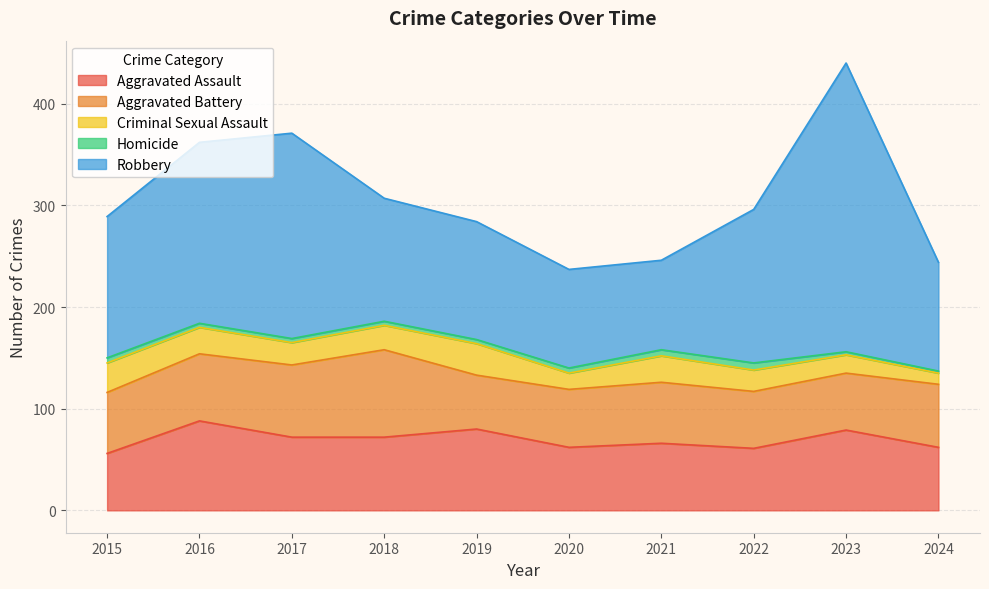

Rank the series by their maximum value, from highest to lowest.

Robbery, Aggravated Assault, Aggravated Battery, Criminal Sexual Assault, Homicide